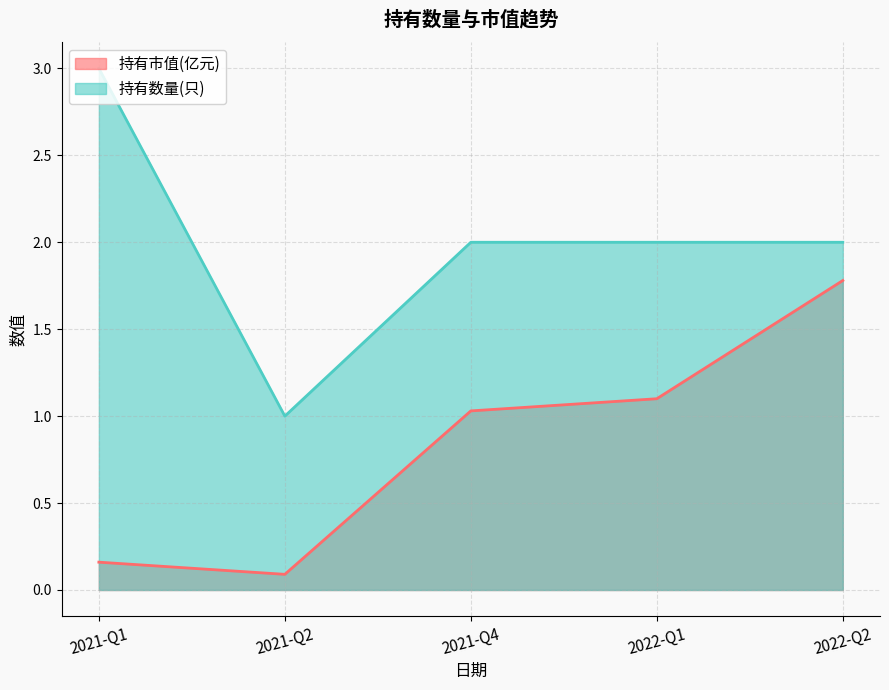

Does the chart have visible grid lines?

Yes